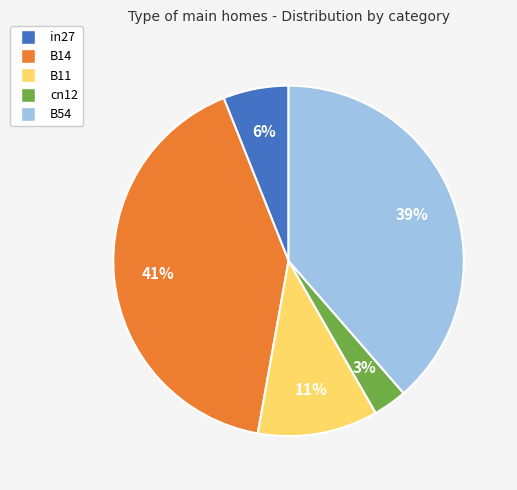

What percentage is the B14 slice, to the nearest percent?

41%